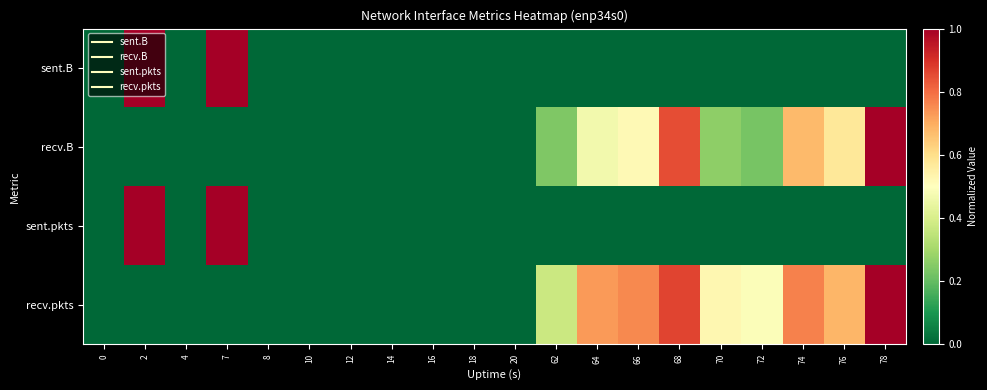

Which label corresponds to the largest value in the chart?

2